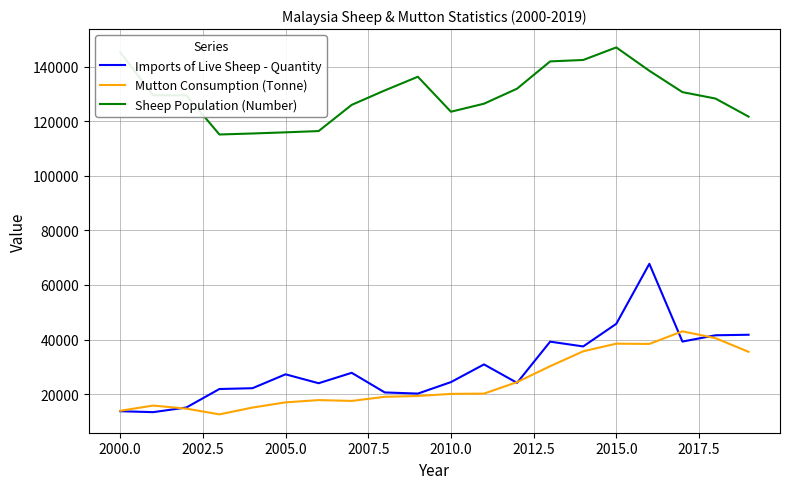

True or false: Imports of Live Sheep - Quantity and Sheep Population (Number) intersect in this chart.

False